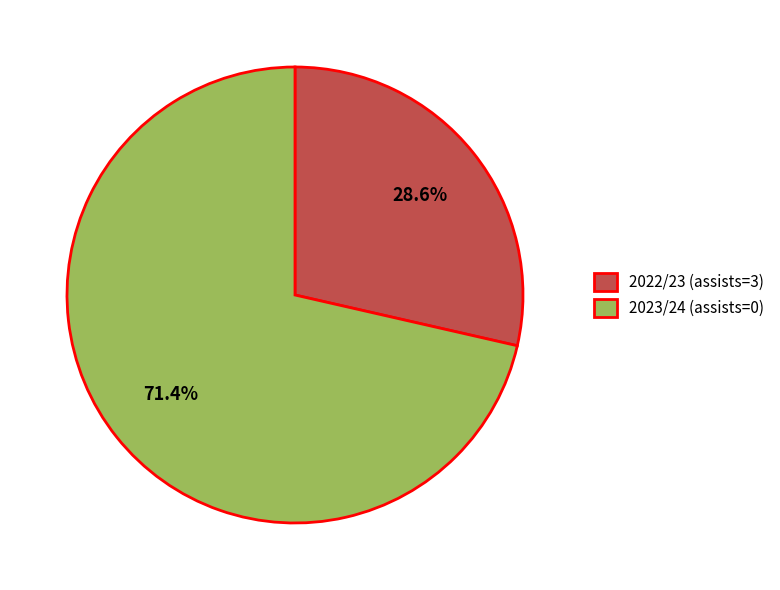

True or false: 2023/24 (assists=0) accounts for 61% of the total.

False